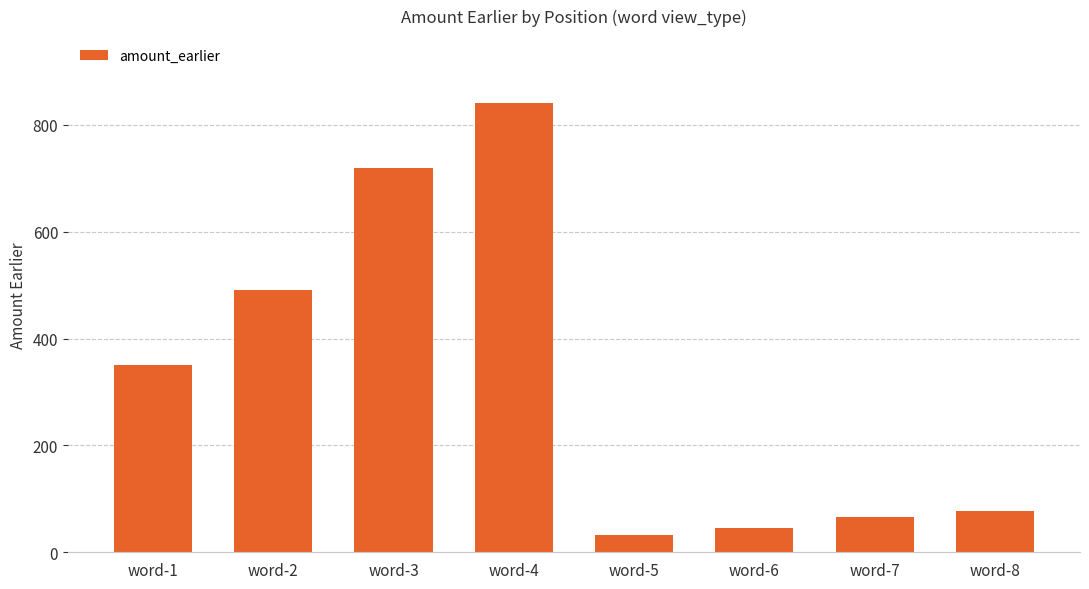

What is the difference between the maximum and minimum values?

808.3